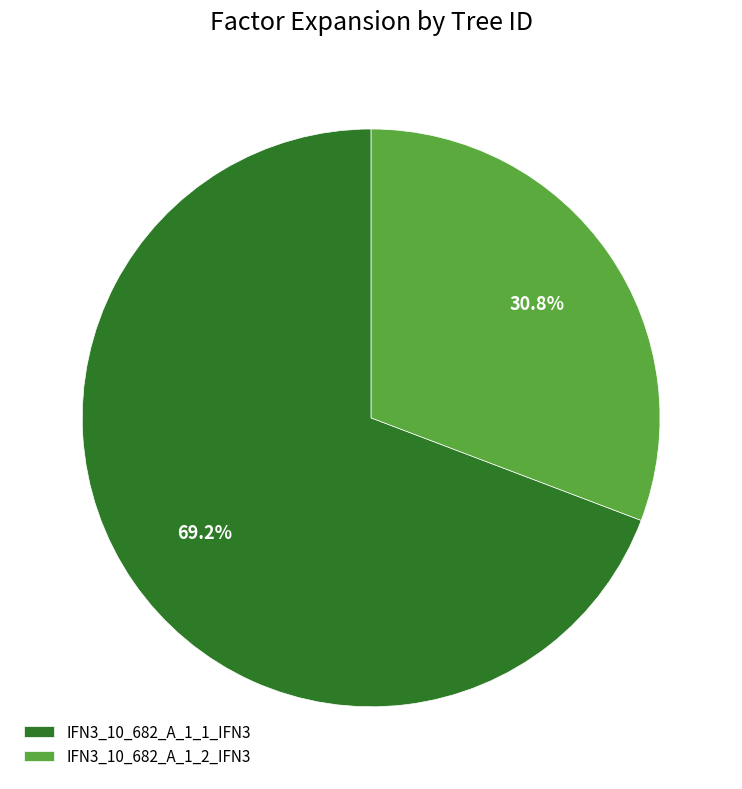

Which has a higher value, IFN3_10_682_A_1_2_IFN3 or IFN3_10_682_A_1_1_IFN3?

IFN3_10_682_A_1_1_IFN3